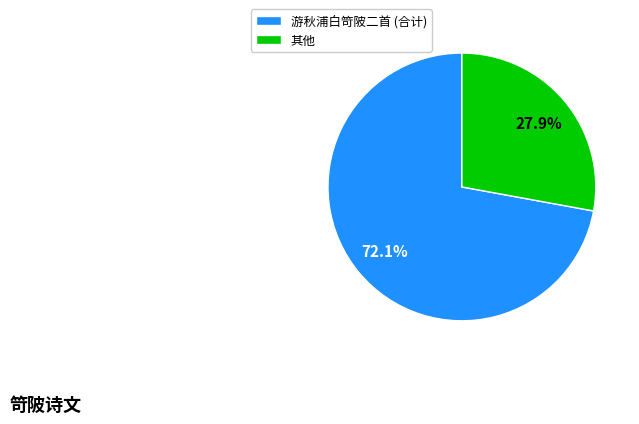

Between 其他 and 游秋浦白笴陂二首 (合计), which is larger?

游秋浦白笴陂二首 (合计)